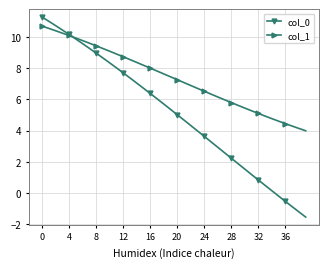

What is the highest value of the col_0 series?

11.3